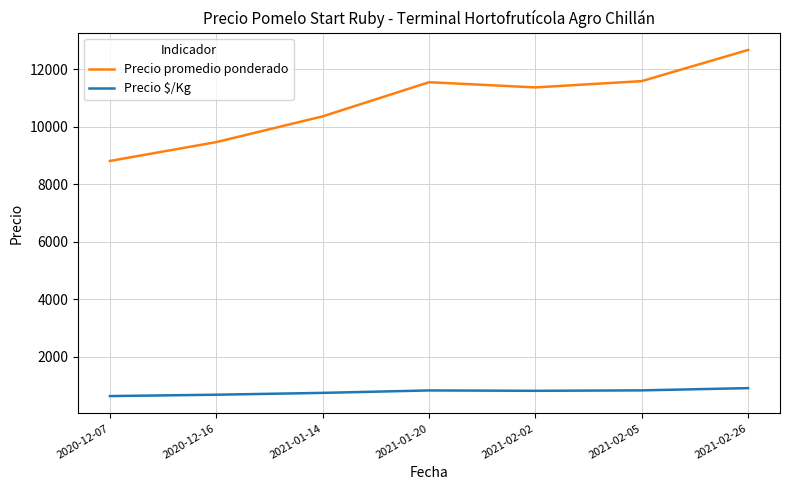

The Precio $/Kg series shows 1403 at 2021-02-05. True or false?

False